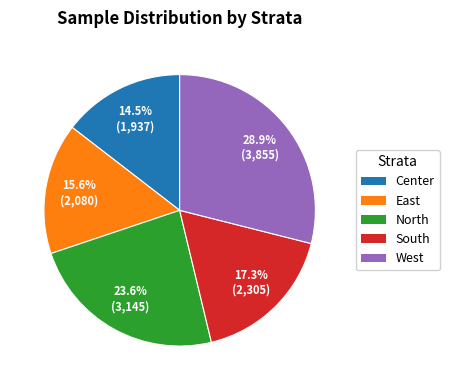

To the nearest percent, what is the average slice percentage?

20%